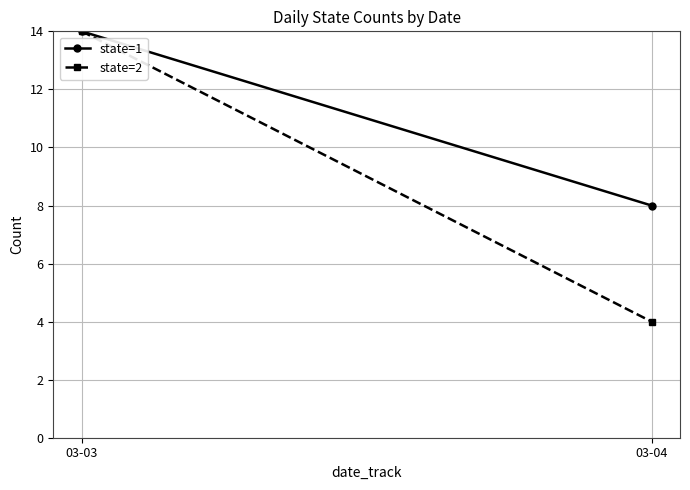

At which category does the chart reach its minimum across all series?

03-04